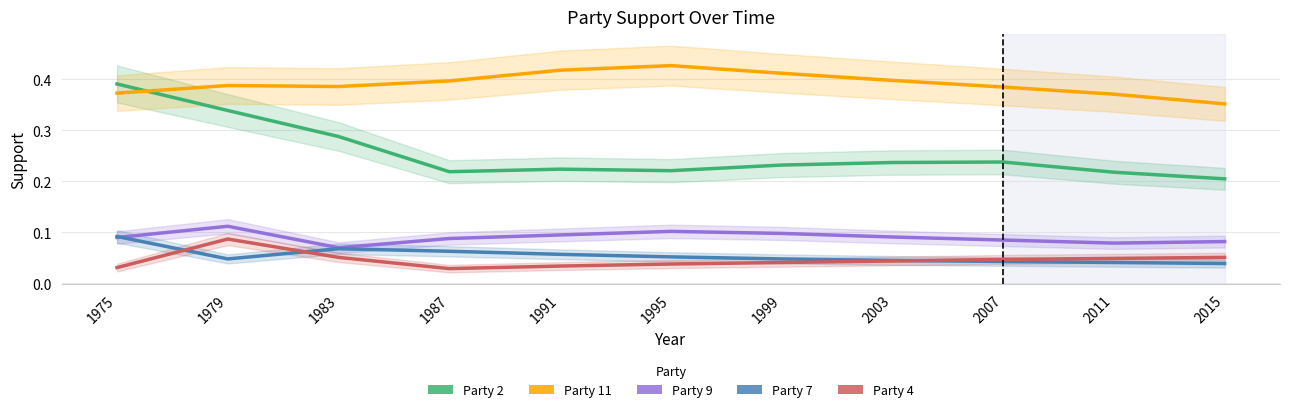

True or false: Party 7 and Party 9 intersect in this chart.

True